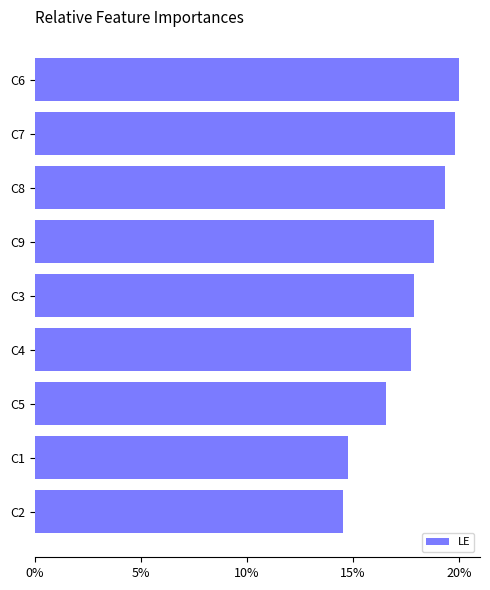

Where is the data nearest to the value 1775?

C4